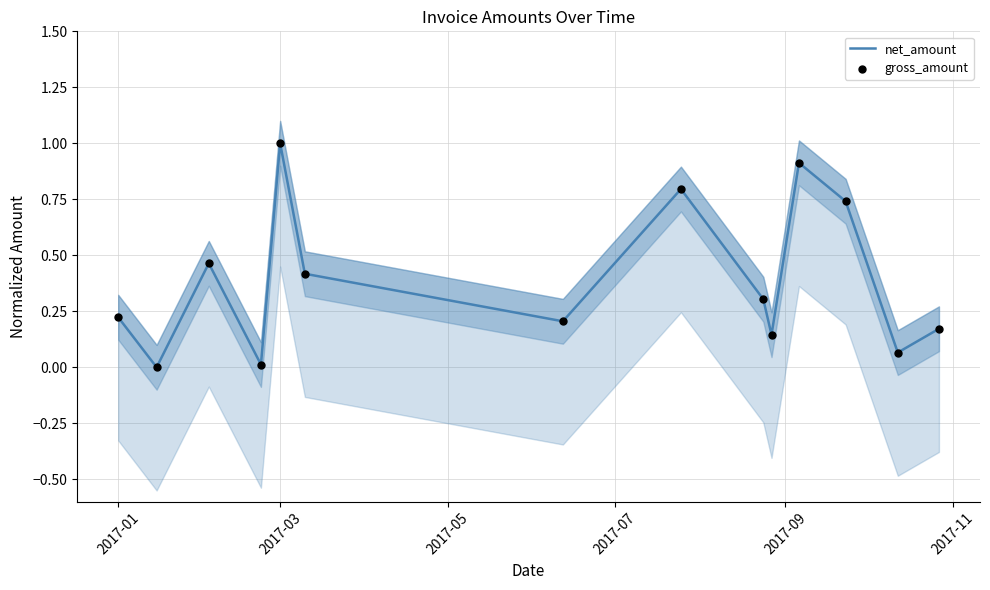

Which series has the widest spread of Y values?

net_amount